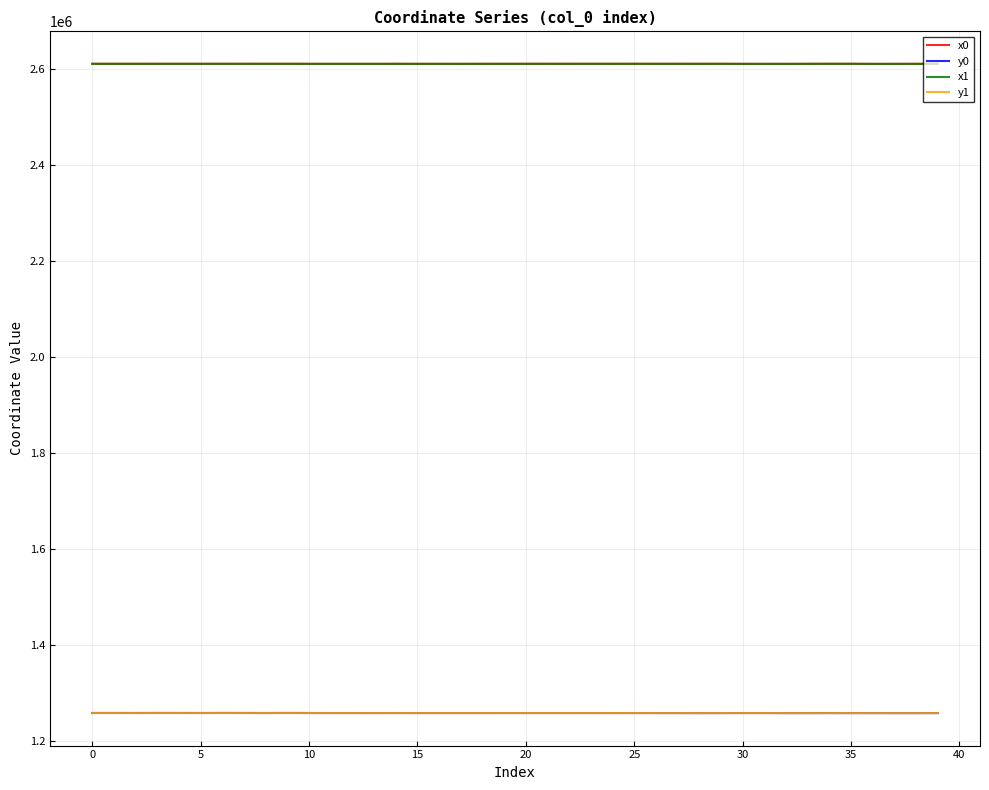

True or false: y0 and x1 cross at least once.

False